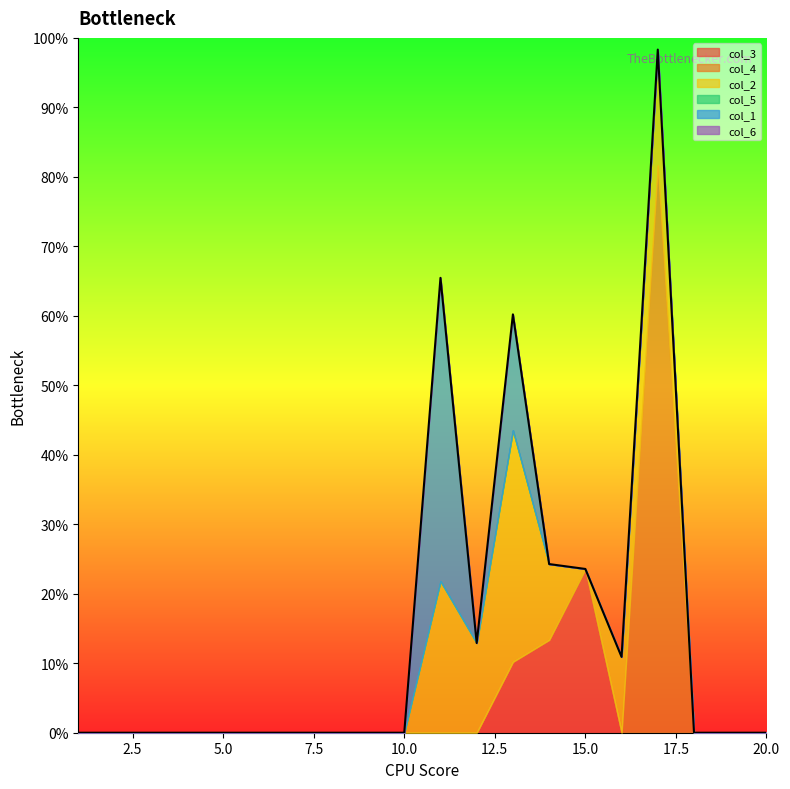

Rank the series by their maximum value, from highest to lowest.

col_4, col_1, col_2, col_3, col_5, col_6